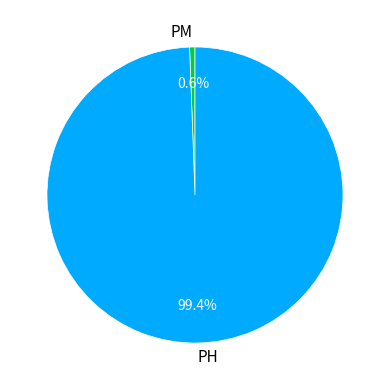

Approximately how many times larger is the value at PH compared to PM?

169.7